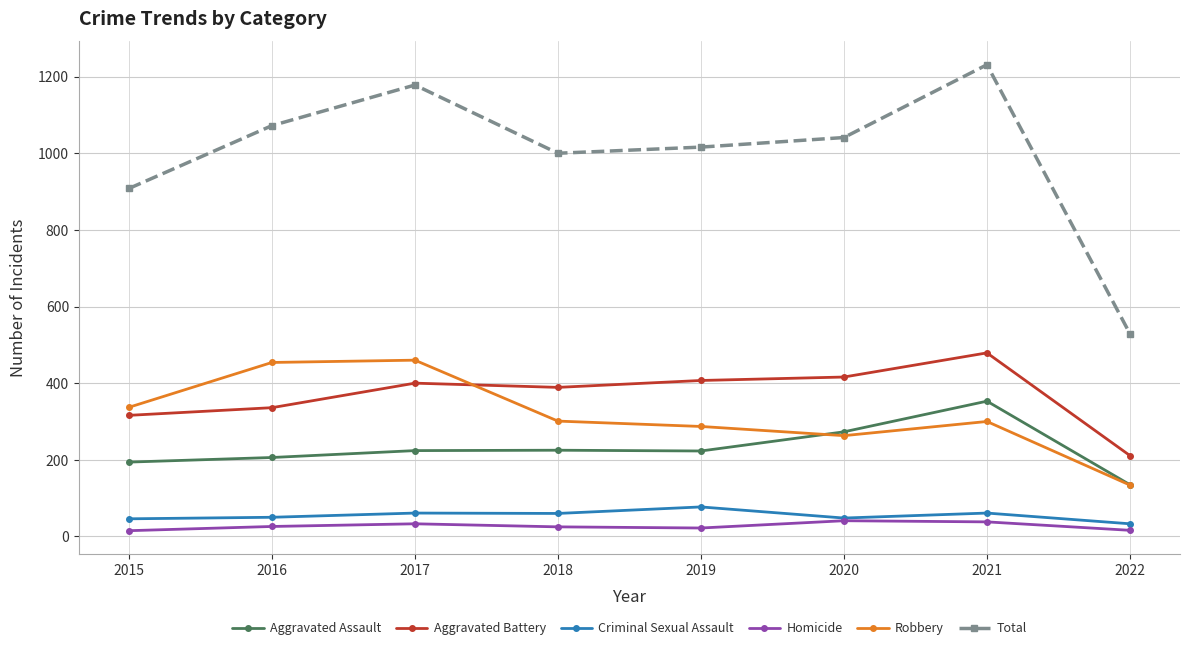

Which series changed the most between 2016 and 2017?

Total